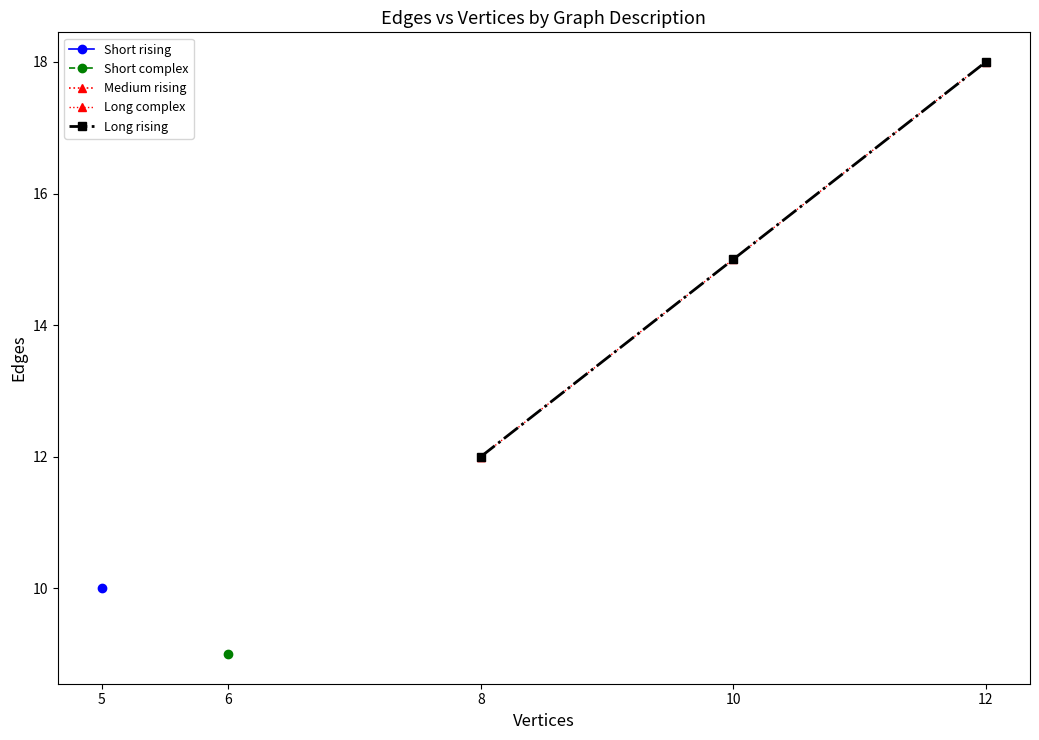

True or false: Long rising has a value of 27 at 12.

False